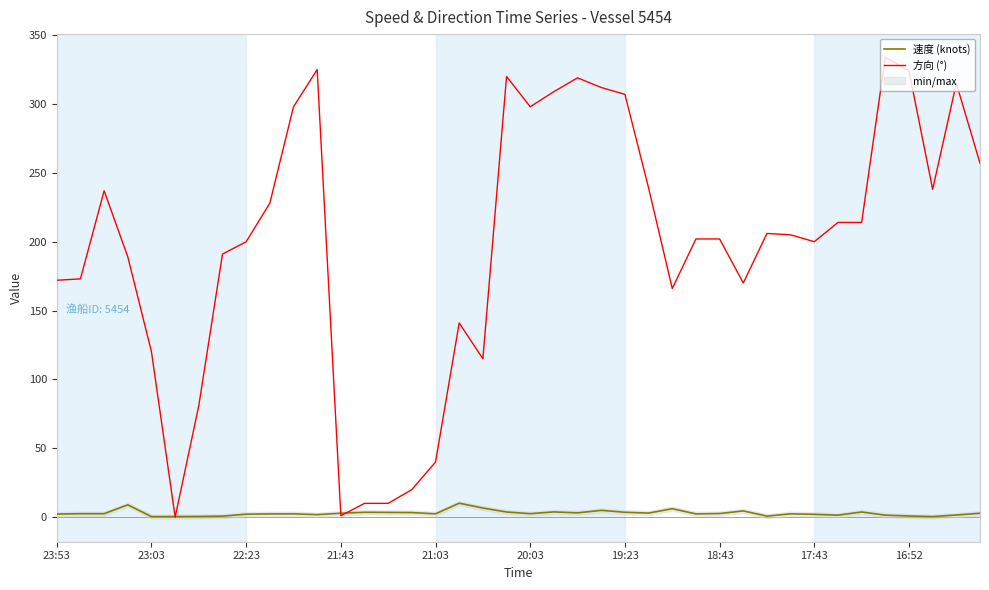

True or false: 速度 (knots) has a value of 3.5 at 19:23.

True